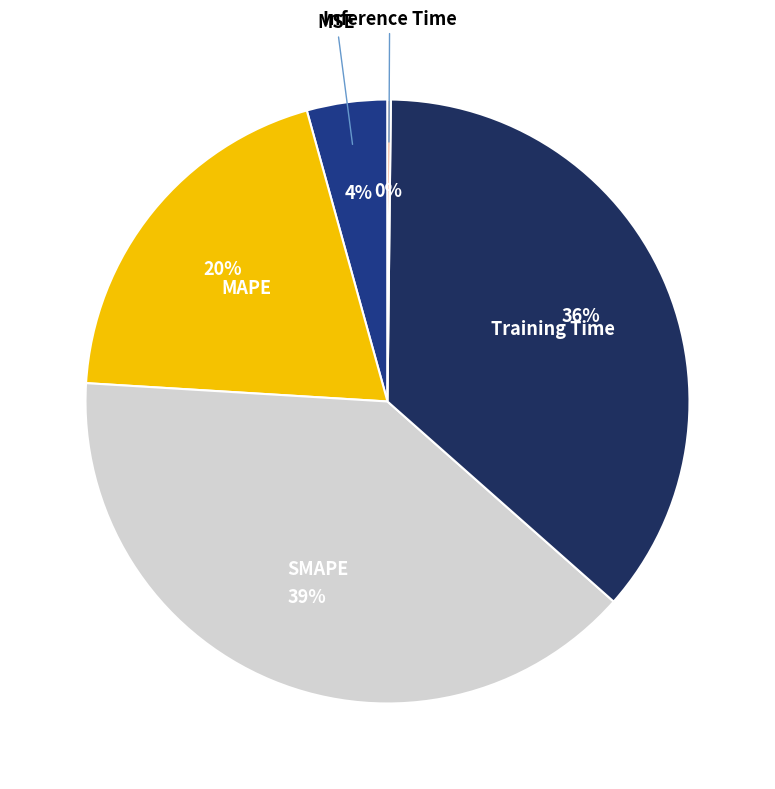

To the nearest percent, what is the difference between the largest and smallest slice percentages?

39%